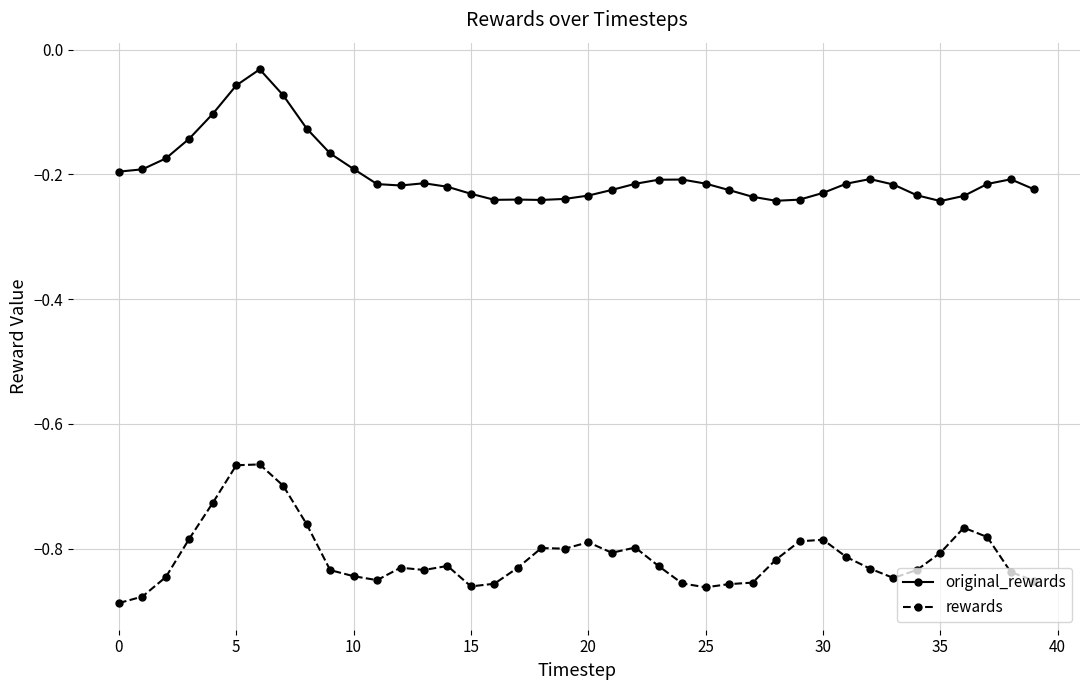

Rank the series by their maximum value, from lowest to highest.

rewards, original_rewards